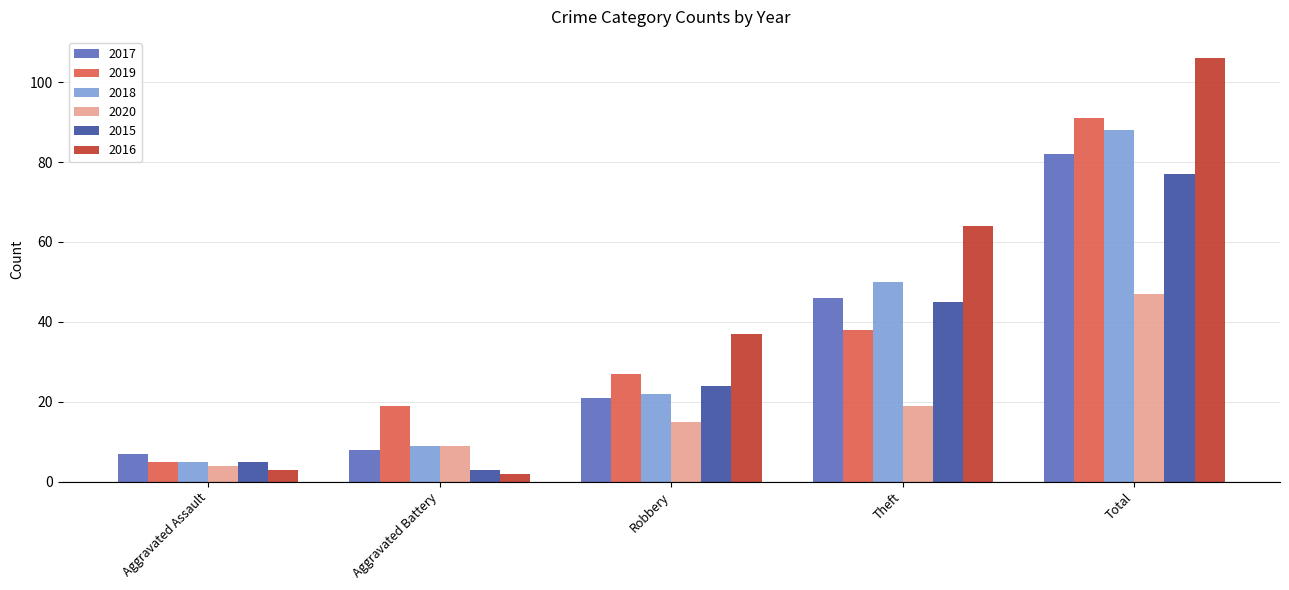

What is the spread (max minus min) of values at Robbery?

22